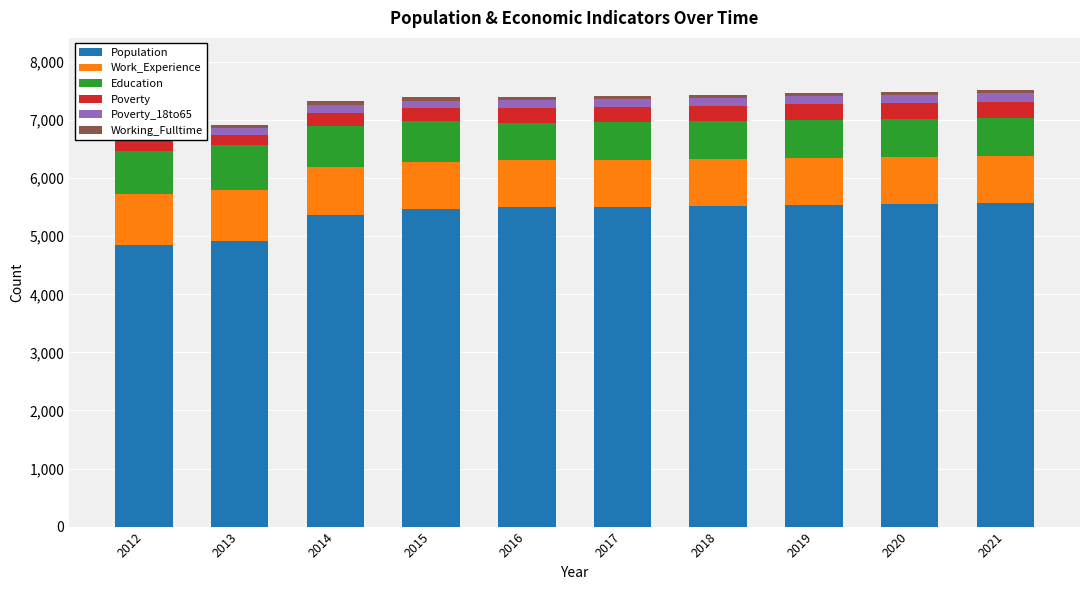

What are all the series names shown in the legend?

Population, Work_Experience, Education, Poverty, Poverty_18to65, Working_Fulltime